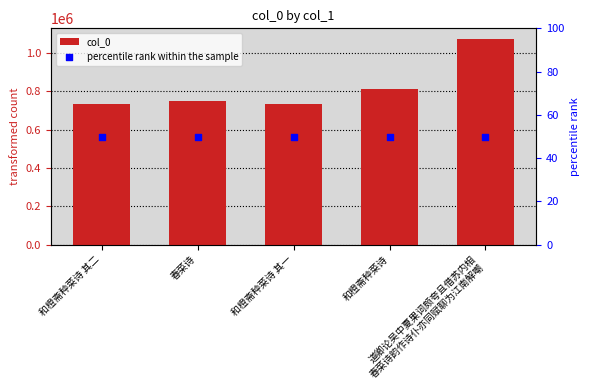

At which category is the sum across all series the highest?

道卿论吴中夏果词颇夸且借苏内相
春菜诗韵作诗仆亦同赋聊为江南解嘲